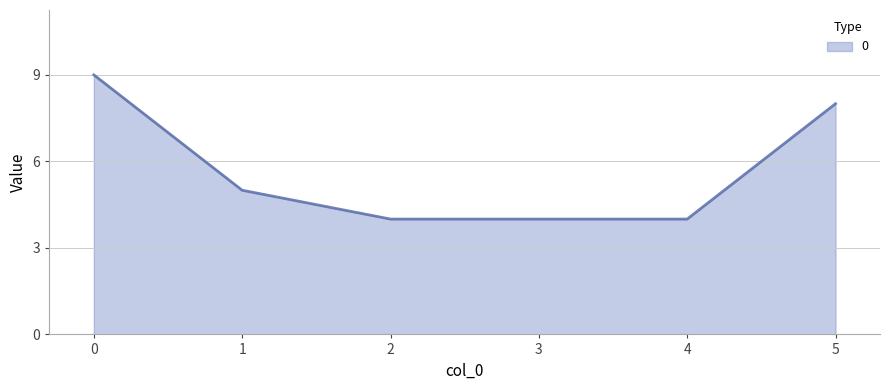

What is the difference between the values at 3 and 1?

1